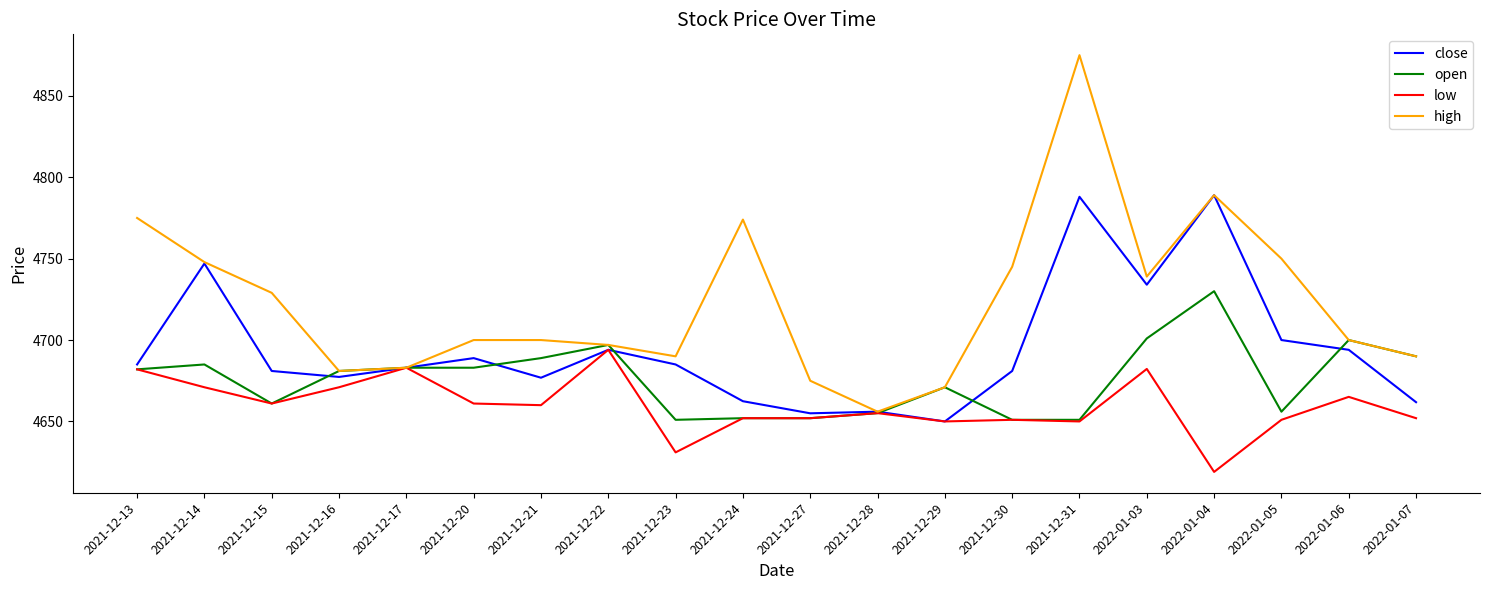

List the series in order of their overall mean, lowest first.

low, open, close, high